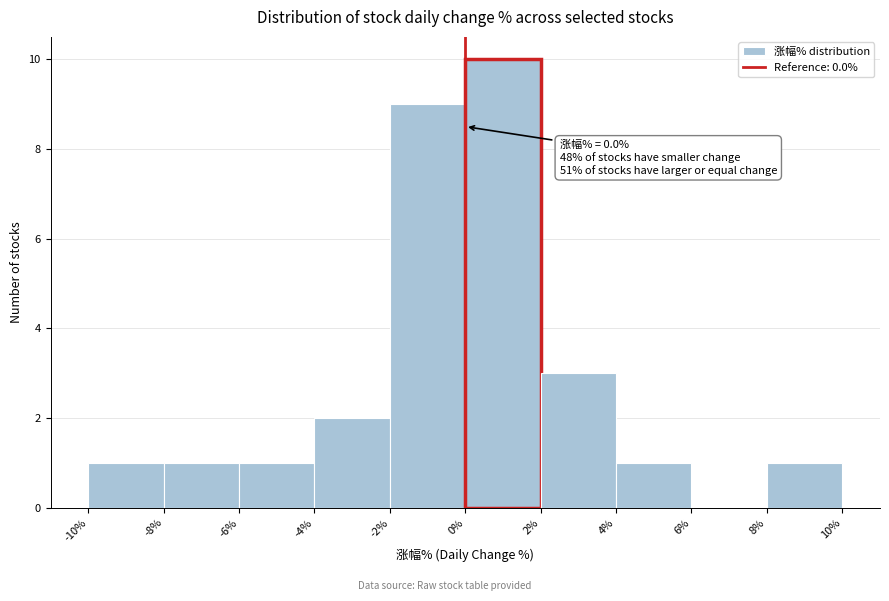

Which range on the x-axis has the tallest bar?

0% to 2%